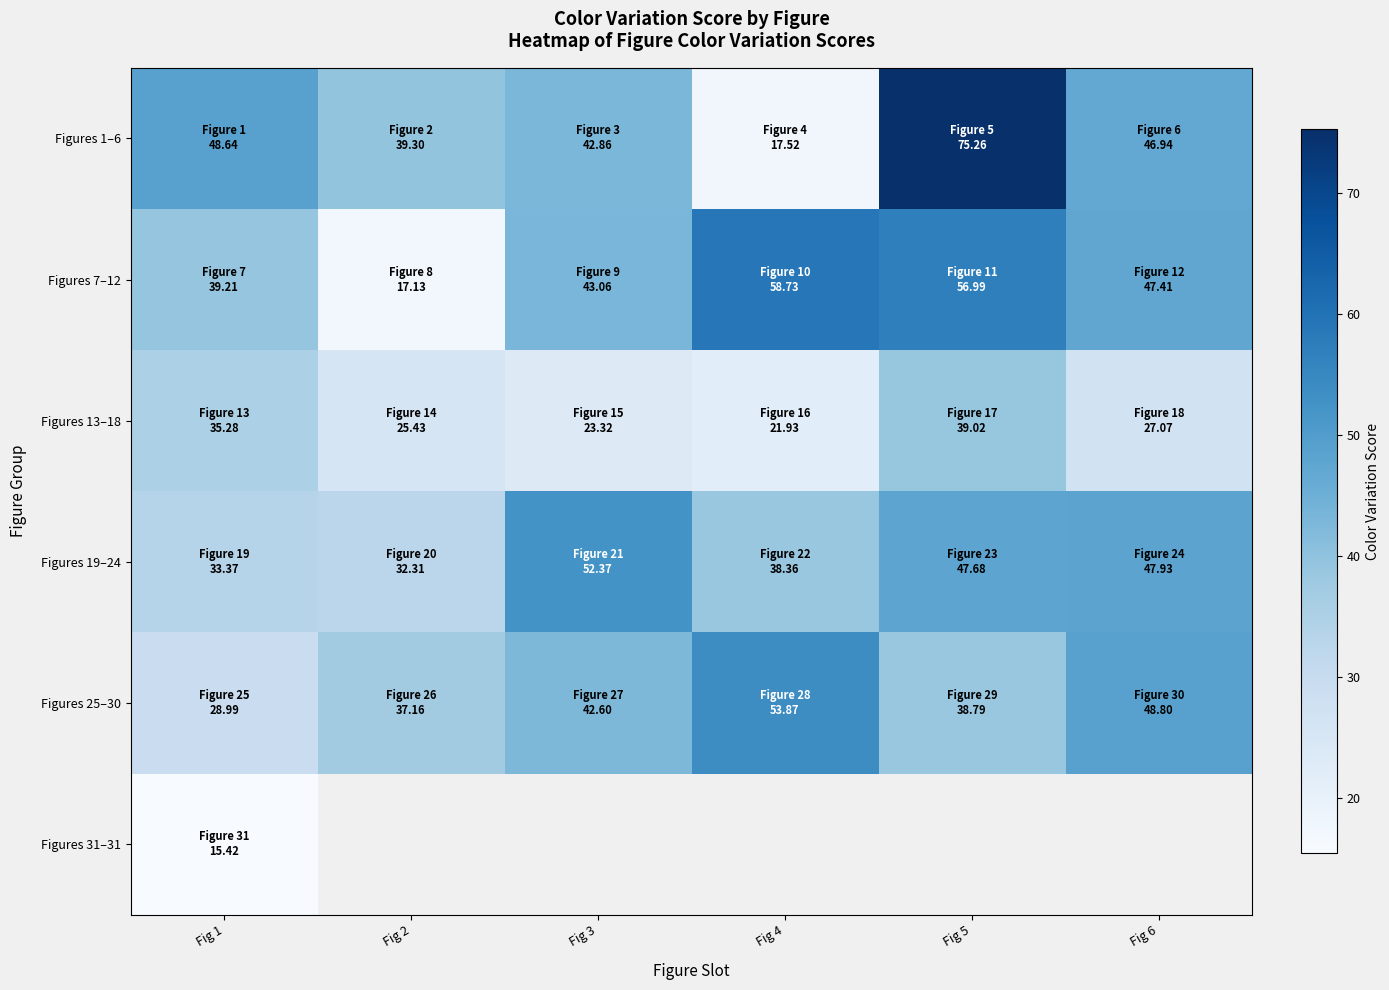

What is the sum of all Figures 19–24 values?

252.0